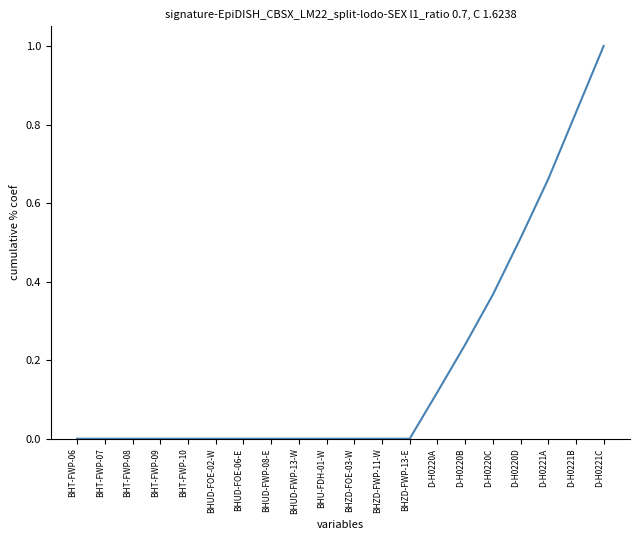

What position from the right is BHZD-FOE-03-W?

10